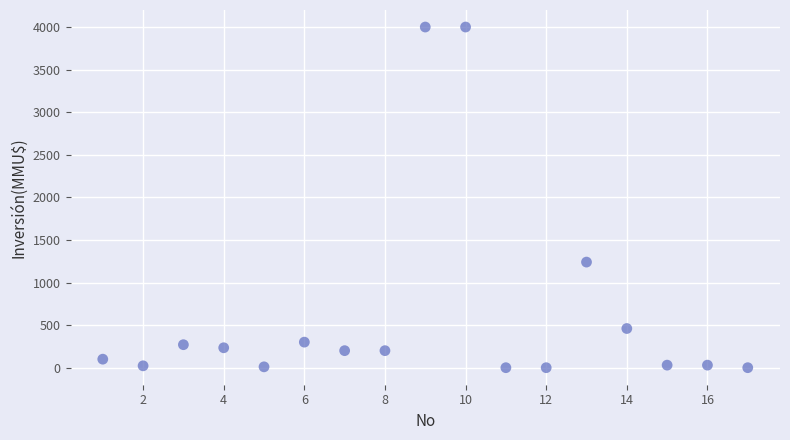

What Y value in the scatter plot is closest to 2000?

1240